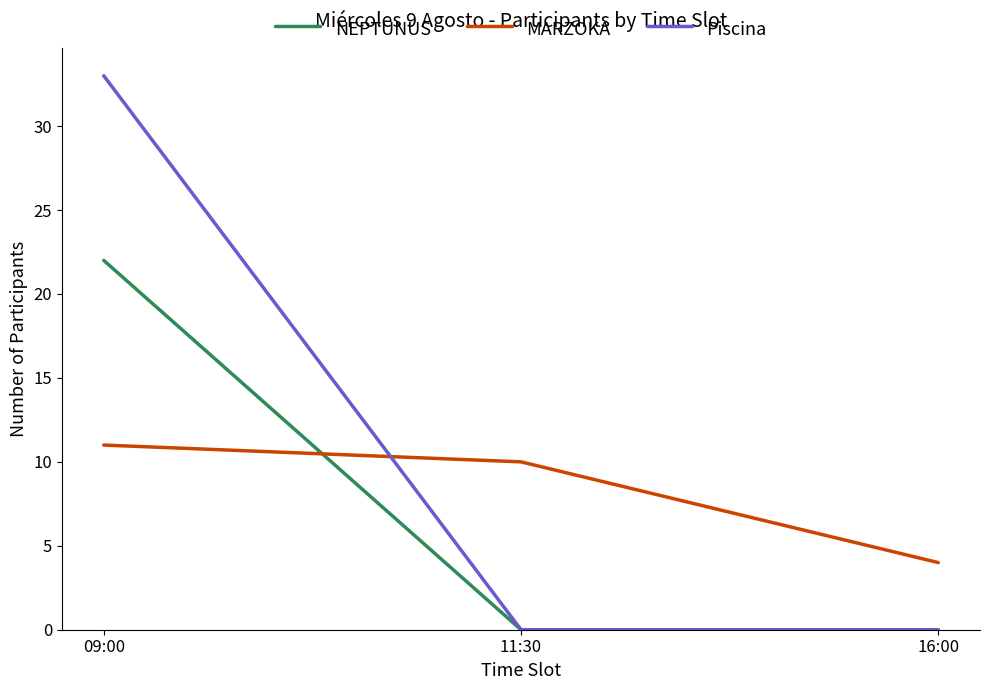

List the labels in order of MARZOKA value, smallest first.

16:00, 11:30, 09:00